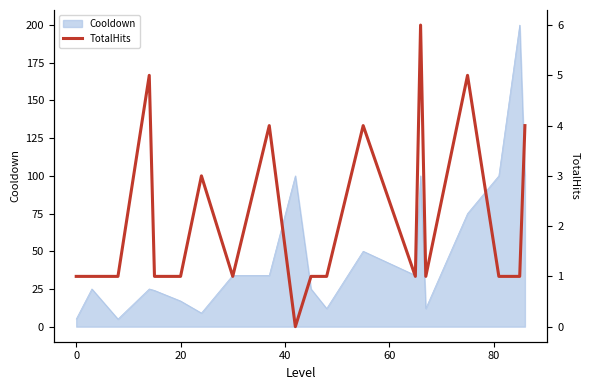

What is the lowest value of the Cooldown series?

5